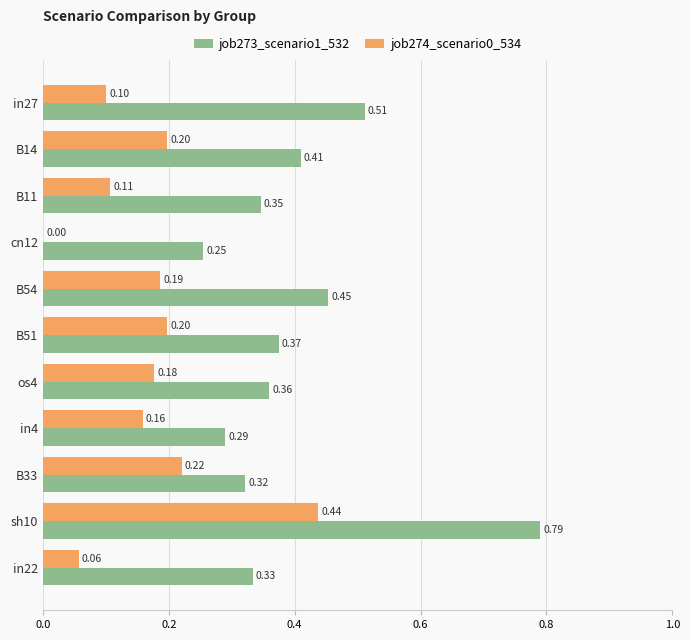

Count the job274_scenario0_534 values in the range 0 to 1.

11